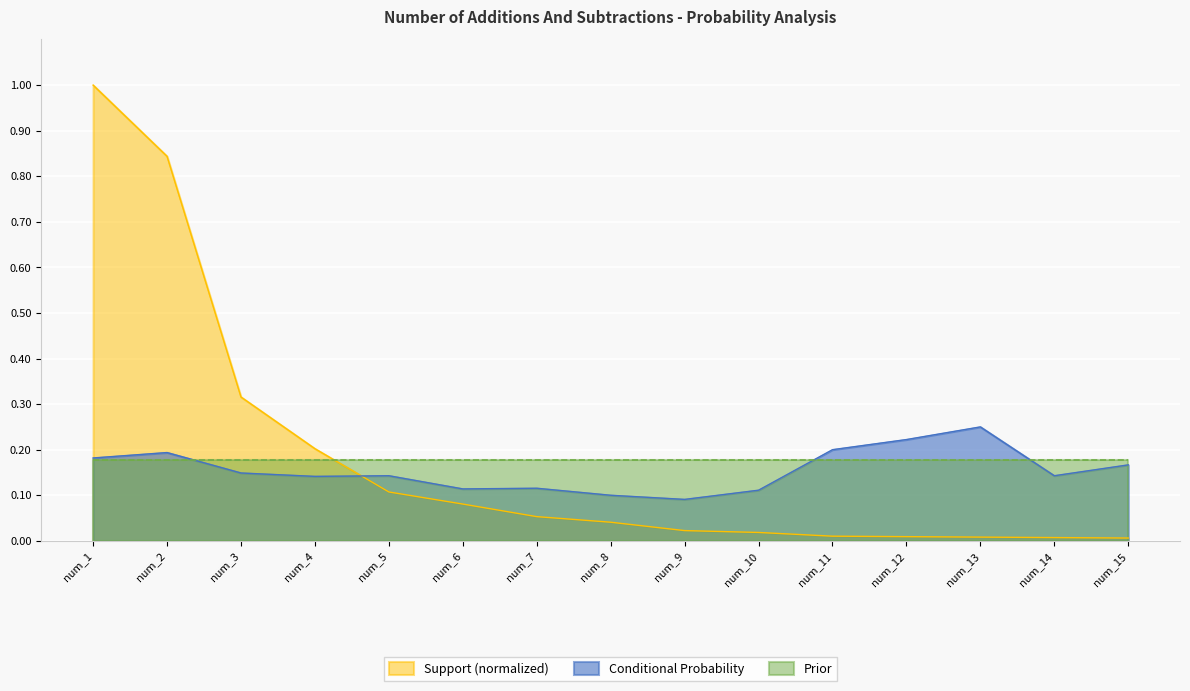

True or false: Prior has a value of 0.0 at num_7.

False